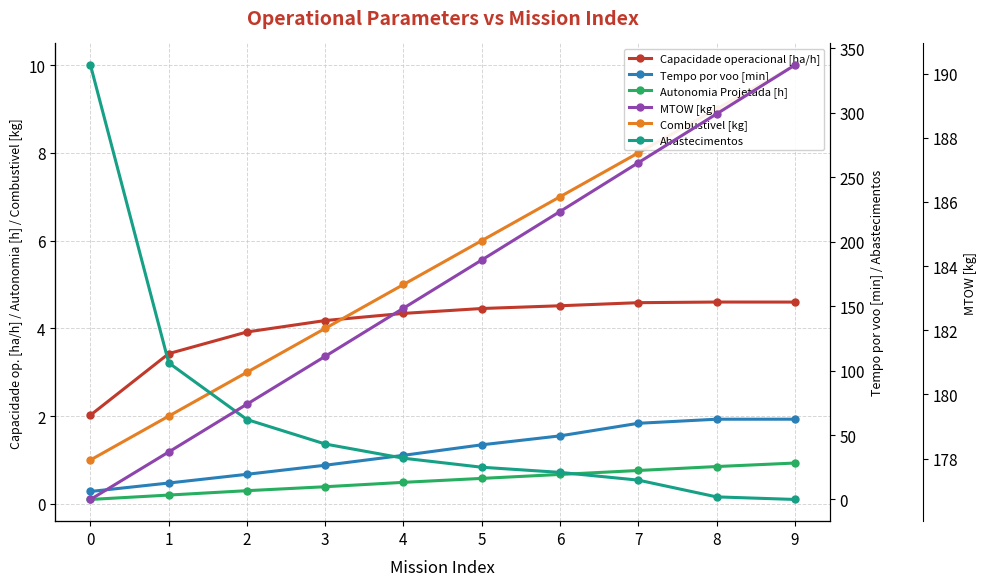

Which series has the widest spread of values?

Abastecimentos